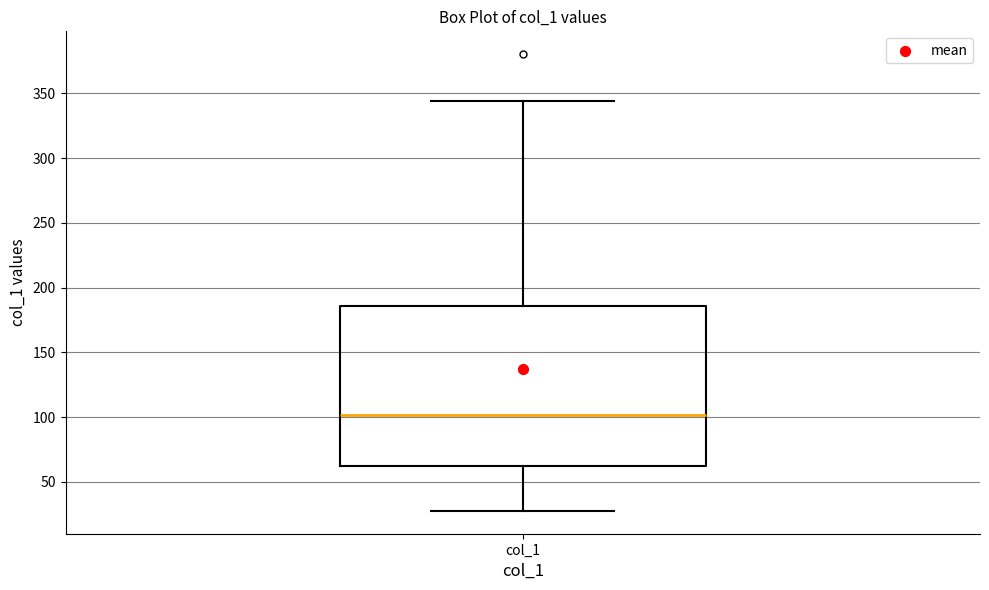

Transcribe this box plot: give where the median line is, the range the box spans, and where the two whiskers end, as read against the y-axis. The values are not printed on the chart, so give them approximately, as read against the axis.

median 100, box 60 to 185, whiskers 30 to 345